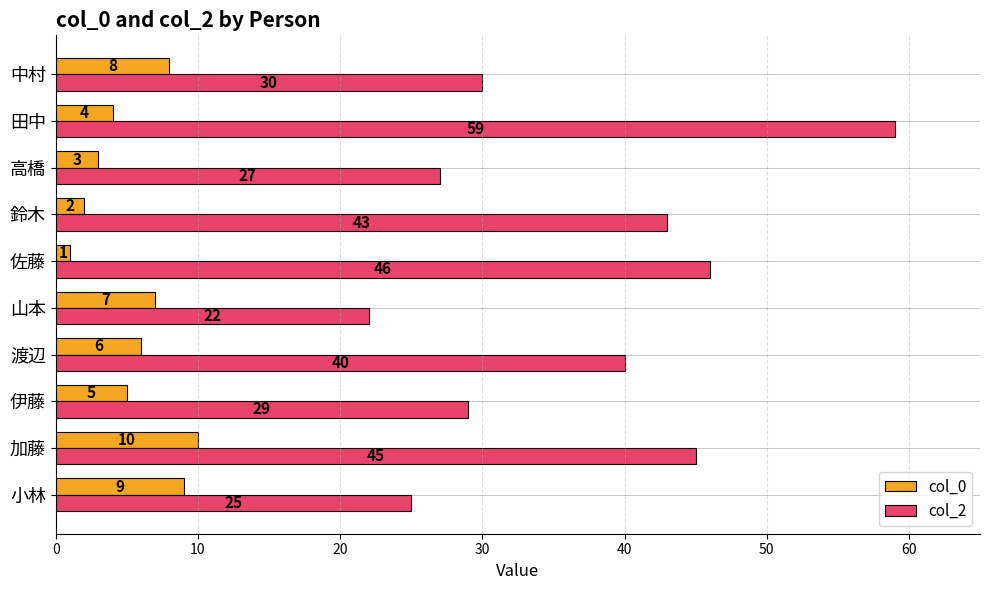

At which label is col_2 closest to 40?

渡辺